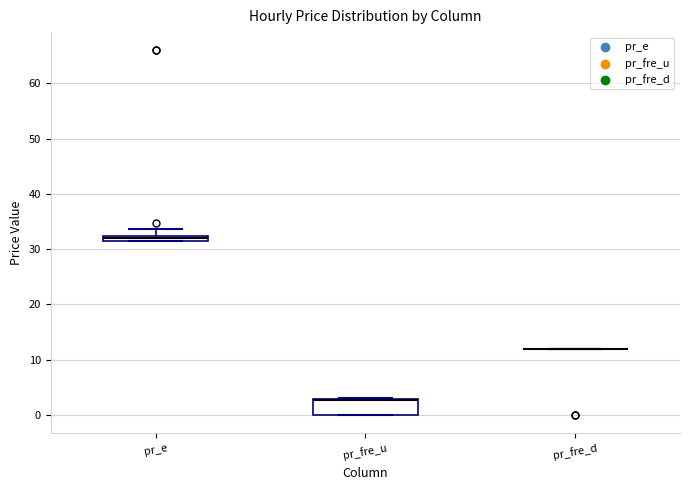

Where is the lower edge of the box for pr_e on the y-axis? The values are not printed on the chart, so give them approximately, as read against the axis.

31